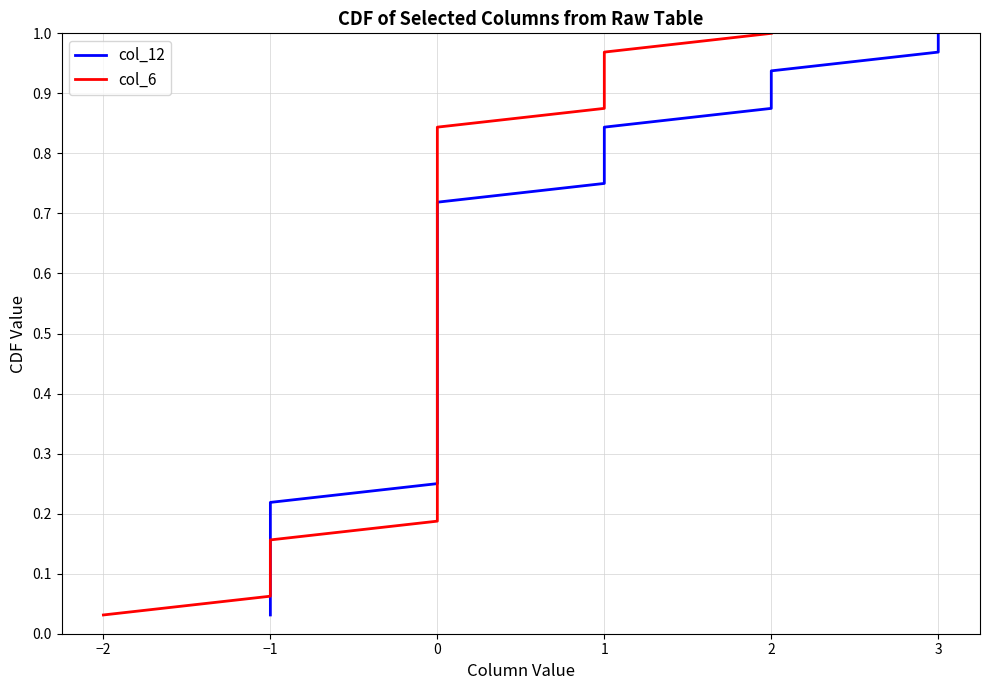

What is the label of the 17th point from the right?

15